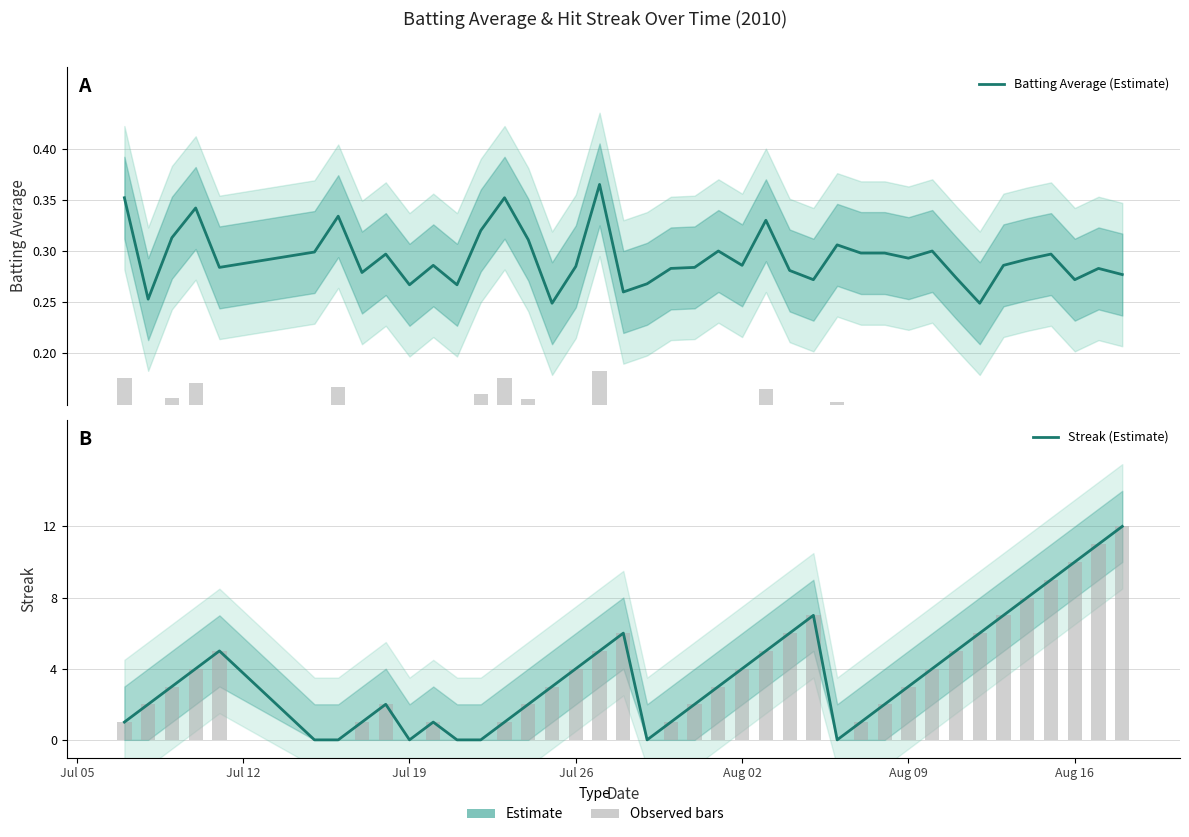

The Batting Average (Estimate) series shows 0.4 at 20. True or false?

False